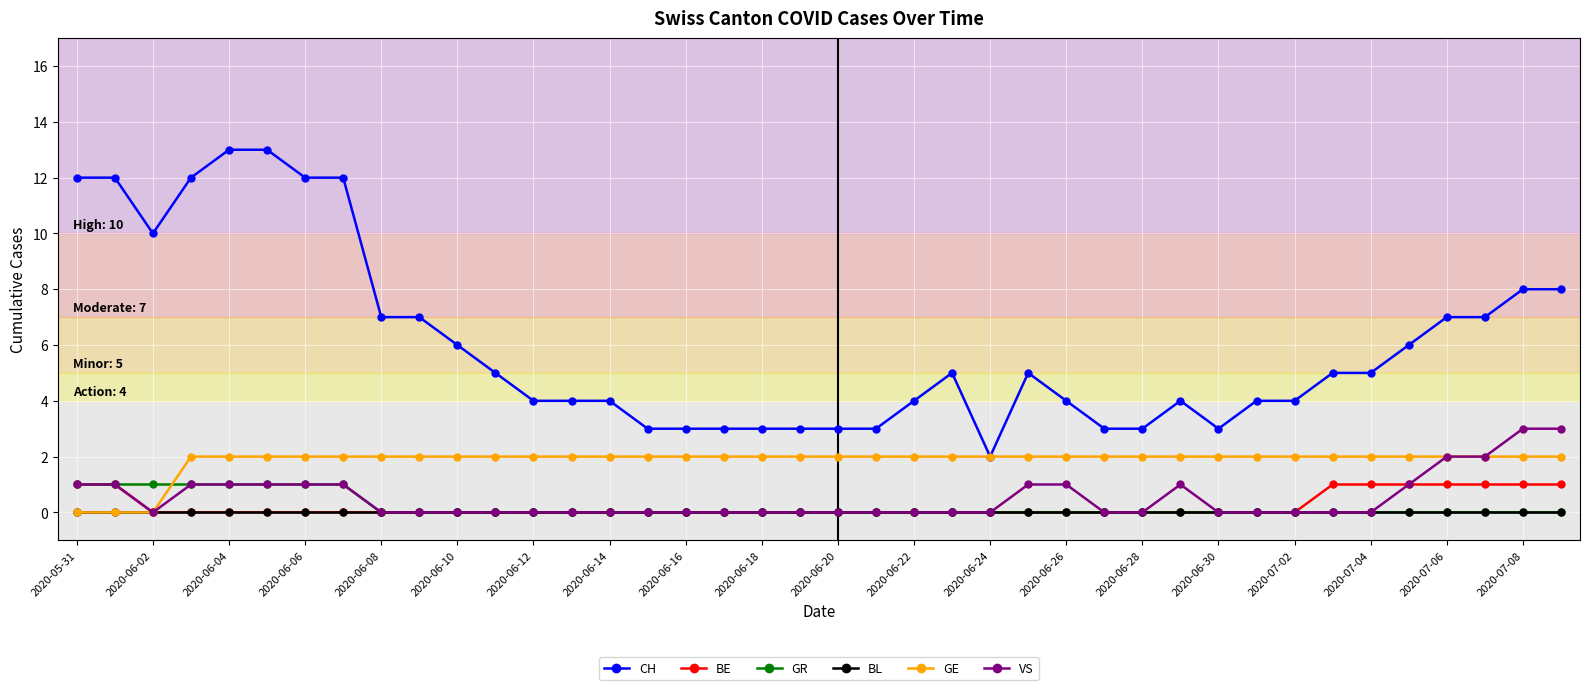

How many series are shown in this chart?

6